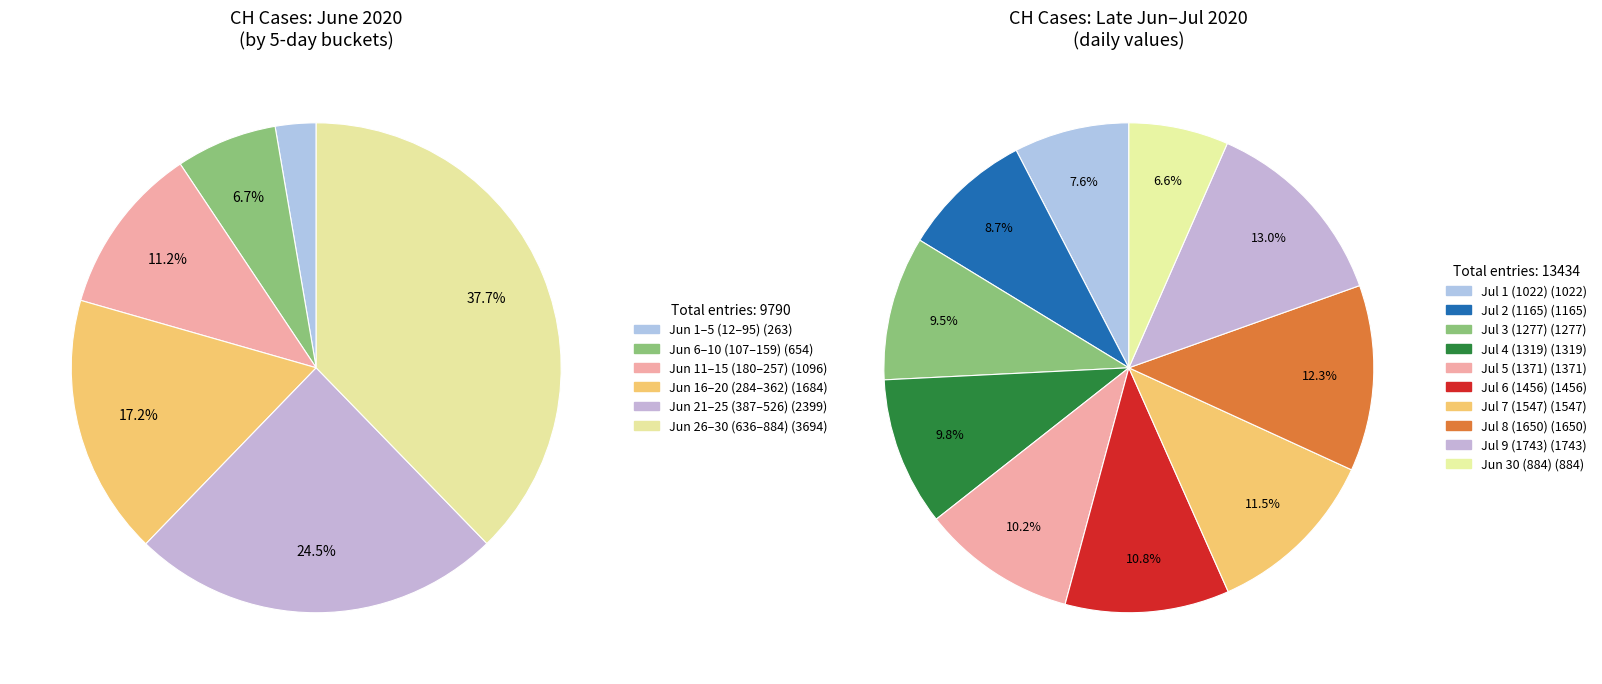

Which slice is the largest?

2020-07-09